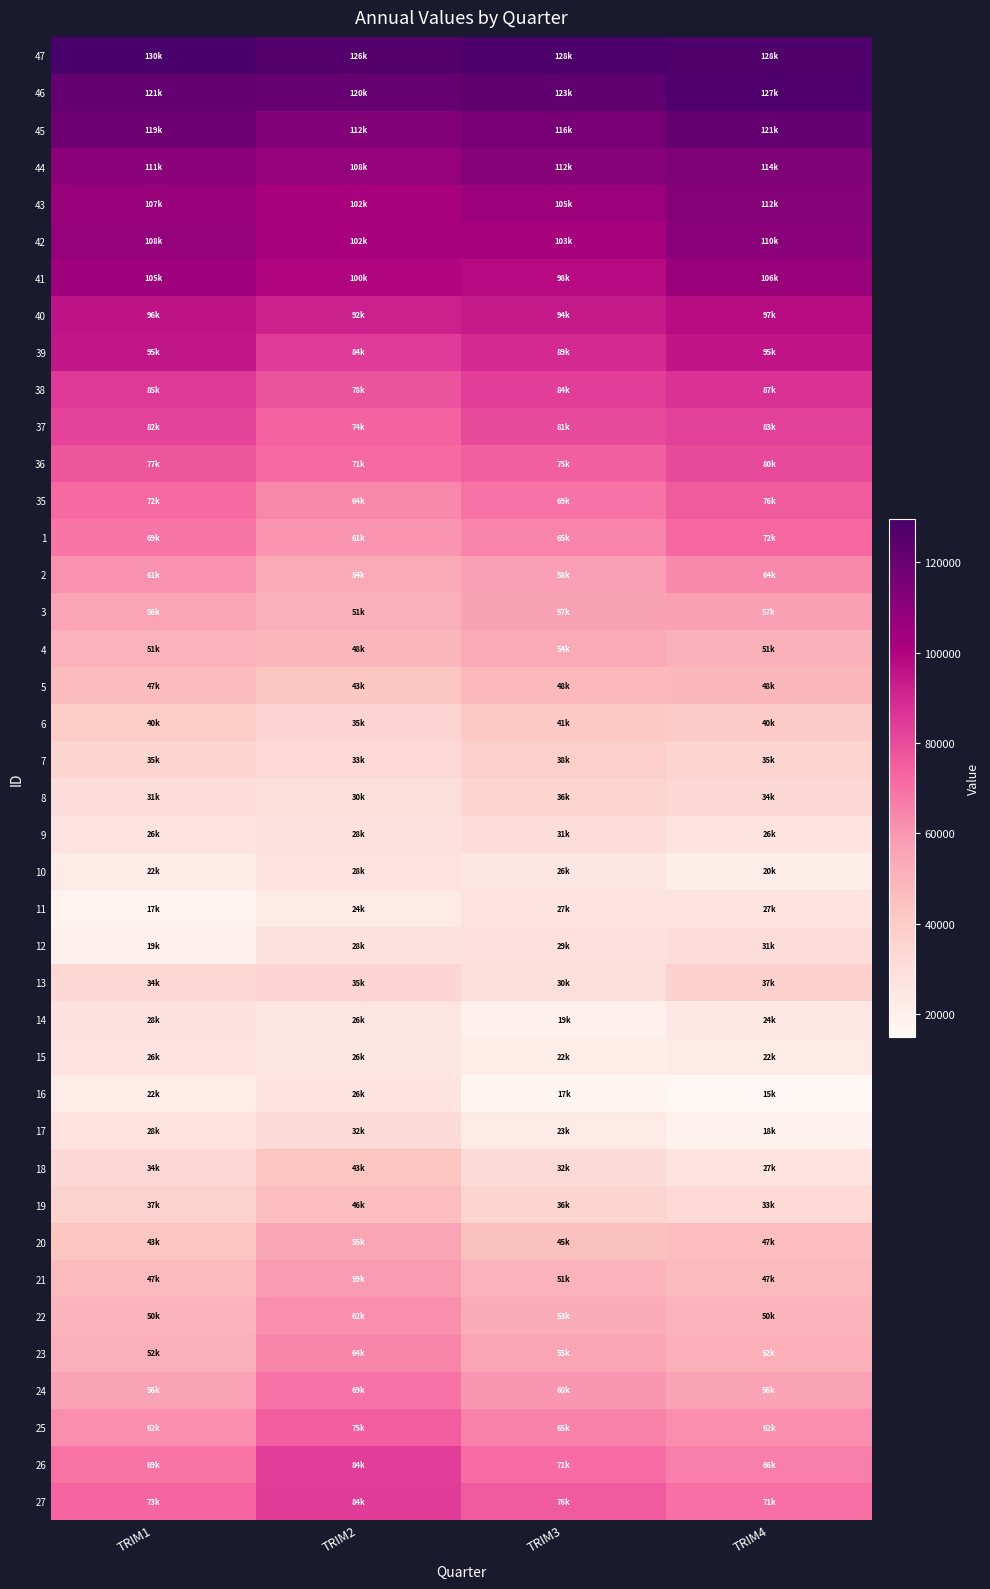

Reading left to right, extract all data points from this chart.

47: TRIM1=129569.8	TRIM2=126251.1	TRIM3=128061.0	TRIM4=127743.1
46: TRIM1=121435.9	TRIM2=120435.8	TRIM3=122585.1	TRIM4=126974.1
45: TRIM1=118659.5	TRIM2=112105.9	TRIM3=115686.0	TRIM4=121243.3
44: TRIM1=110540.7	TRIM2=107516.8	TRIM3=111927.1	TRIM4=113767.7
43: TRIM1=106595.8	TRIM2=101820.0	TRIM3=105386.7	TRIM4=112023.1
42: TRIM1=107801.6	TRIM2=101783.0	TRIM3=102506.8	TRIM4=110299.5
41: TRIM1=105000.1	TRIM2=99534.5	TRIM3=97940.8	TRIM4=106284.1
40: TRIM1=95918.8	TRIM2=91698.9	TRIM3=94087.2	TRIM4=97467.4
39: TRIM1=94870.8	TRIM2=84447.9	TRIM3=89476.9	TRIM4=95158.1
38: TRIM1=85071.1	TRIM2=77959.4	TRIM3=83772.6	TRIM4=87099.4
37: TRIM1=82289.7	TRIM2=73746.0	TRIM3=80568.2	TRIM4=83053.3
36: TRIM1=77164.4	TRIM2=71387.6	TRIM3=74748.5	TRIM4=80348.2
35: TRIM1=71534.9	TRIM2=64108.0	TRIM3=69143.3	TRIM4=75693.0
1: TRIM1=68578.4	TRIM2=60717.6	TRIM3=64823.8	TRIM4=72421.2
2: TRIM1=61345.4	TRIM2=53945.1	TRIM3=57677.5	TRIM4=63571.9
3: TRIM1=55892.3	TRIM2=51274.0	TRIM3=56774.7	TRIM4=57012.2
4: TRIM1=50633.8	TRIM2=48076.1	TRIM3=53874.3	TRIM4=51012.3
5: TRIM1=46735.7	TRIM2=42712.1	TRIM3=47902.0	TRIM4=48115.3
6: TRIM1=39577.8	TRIM2=35388.3	TRIM3=41303.5	TRIM4=40137.6
7: TRIM1=34794.0	TRIM2=32650.0	TRIM3=37732.2	TRIM4=34944.8
8: TRIM1=30900.2	TRIM2=29774.1	TRIM3=35872.0	TRIM4=33557.2
9: TRIM1=26454.7	TRIM2=28276.0	TRIM3=30552.8	TRIM4=26404.5
10: TRIM1=22437.1	TRIM2=27652.8	TRIM3=25800.7	TRIM4=20341.5
11: TRIM1=17212.0	TRIM2=23656.3	TRIM3=27001.2	TRIM4=26969.7
12: TRIM1=18958.7	TRIM2=28416.1	TRIM3=29123.9	TRIM4=30941.2
13: TRIM1=33955.1	TRIM2=35379.5	TRIM3=30438.1	TRIM4=37404.0
14: TRIM1=28359.7	TRIM2=25742.8	TRIM3=19196.8	TRIM4=23788.6
15: TRIM1=26154.1	TRIM2=25819.5	TRIM3=21821.7	TRIM4=22422.7
16: TRIM1=21698.0	TRIM2=26449.3	TRIM3=16767.0	TRIM4=14822.9
17: TRIM1=28245.5	TRIM2=32199.6	TRIM3=23287.2	TRIM4=18368.7
18: TRIM1=33690.5	TRIM2=43341.0	TRIM3=32147.7	TRIM4=26826.9
19: TRIM1=36530.3	TRIM2=46401.5	TRIM3=35847.1	TRIM4=32794.0
20: TRIM1=43251.8	TRIM2=55335.6	TRIM3=44877.9	TRIM4=46573.4
21: TRIM1=47150.6	TRIM2=58976.7	TRIM3=50530.1	TRIM4=47245.9
22: TRIM1=50069.6	TRIM2=62020.4	TRIM3=52868.3	TRIM4=50206.9
23: TRIM1=51510.5	TRIM2=64436.7	TRIM3=55378.5	TRIM4=51951.6
24: TRIM1=56248.7	TRIM2=69061.6	TRIM3=59726.5	TRIM4=56228.3
25: TRIM1=62321.4	TRIM2=74991.3	TRIM3=65053.4	TRIM4=61931.9
26: TRIM1=68761.5	TRIM2=83507.6	TRIM3=71200.1	TRIM4=66281.2
27: TRIM1=72860.9	TRIM2=83972.2	TRIM3=76004.7	TRIM4=70802.3